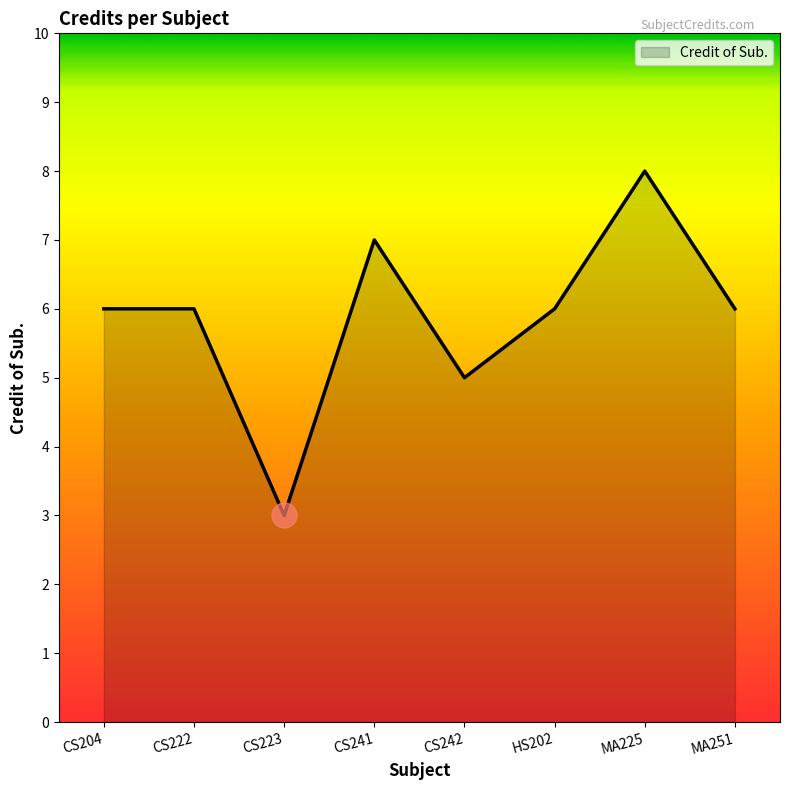

True or false: the data shows 6 at CS222.

True